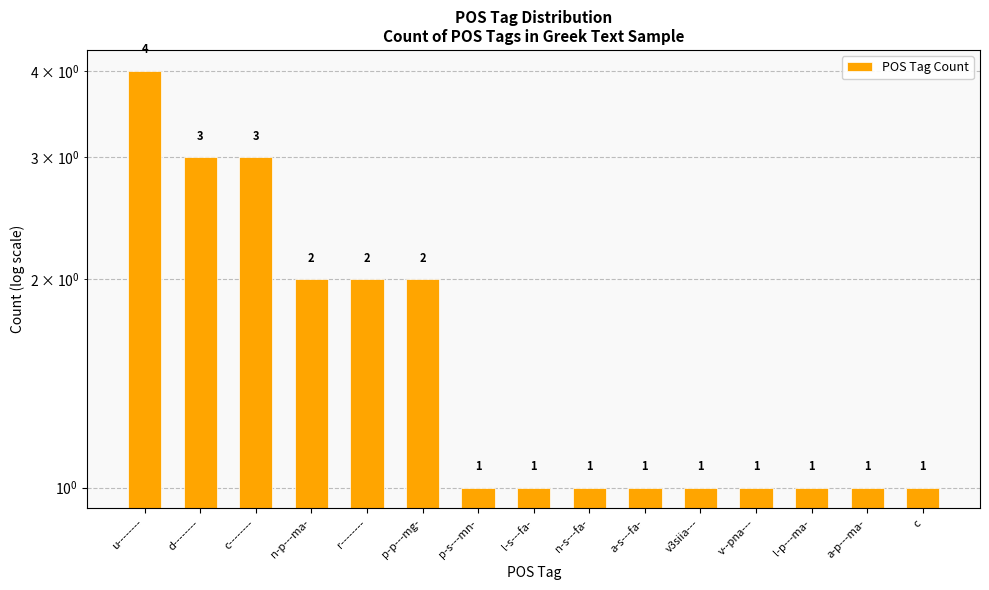

Reading left to right, list all the values displayed in this chart.

u--------=4	d--------=3	c--------=3	n-p---ma-=2	r--------=2	p-p---mg-=2	p-s---mn-=1	l-s---fa-=1	n-s---fa-=1	a-s---fa-=1	v3siia---=1	v--pna---=1	l-p---ma-=1	a-p---ma-=1	c=1